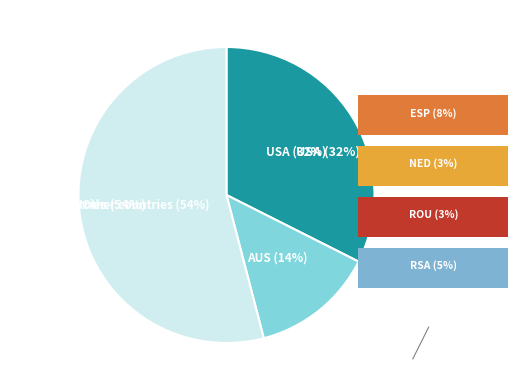

What percentage do YUG and USA together represent?

37.8%